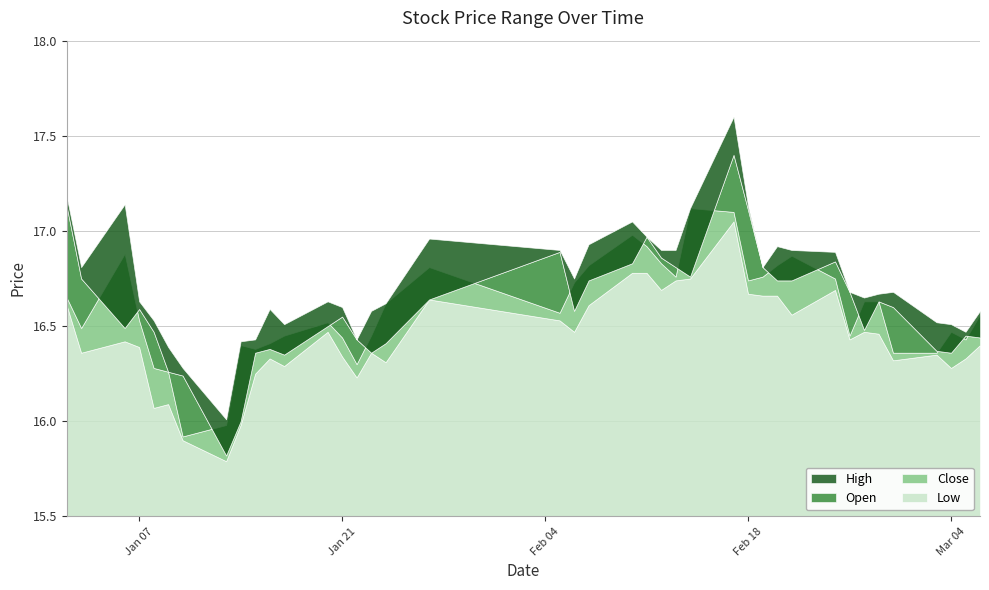

Does the chart have visible grid lines?

Yes